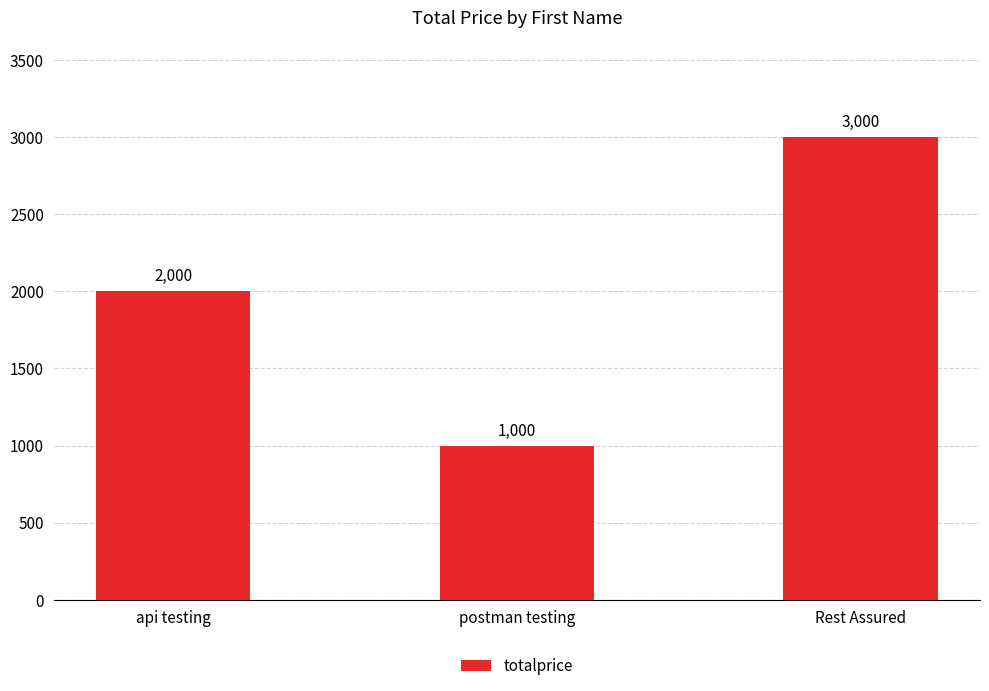

What is the change in value from api testing to postman testing?

-1000